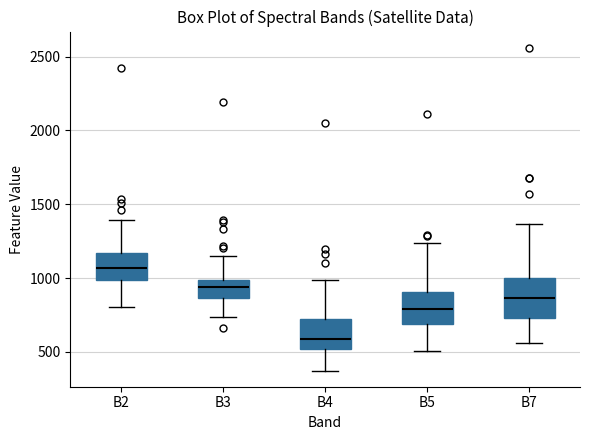

Which box's median line is the highest?

B2